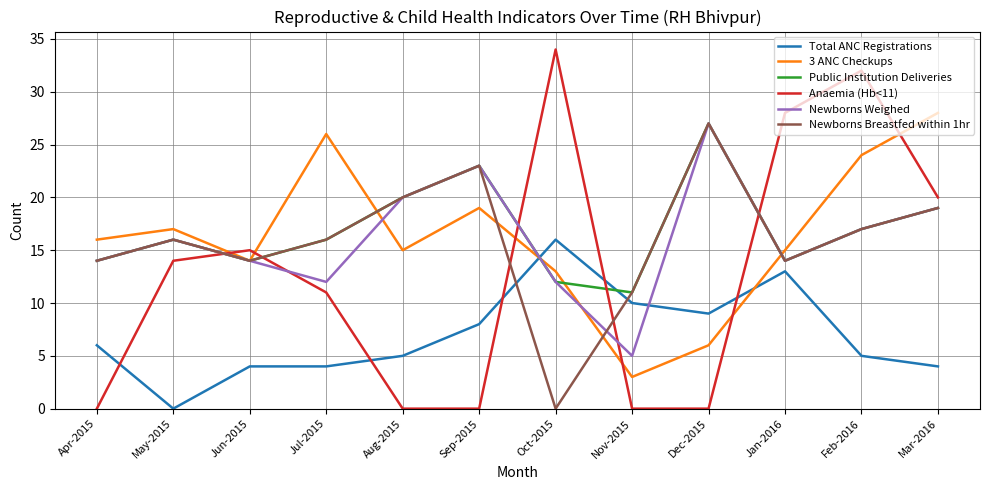

In Public Institution Deliveries, how many points are higher than both neighbors (excluding endpoints)?

3